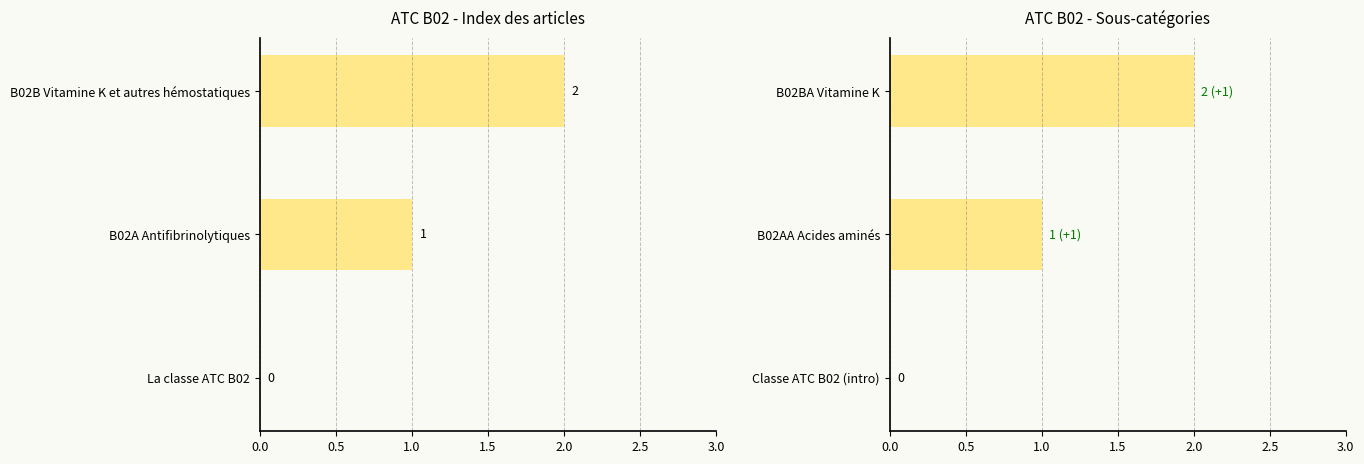

What is the difference between the values at Classe ATC B02 (intro) and B02AA Acides aminés?

1